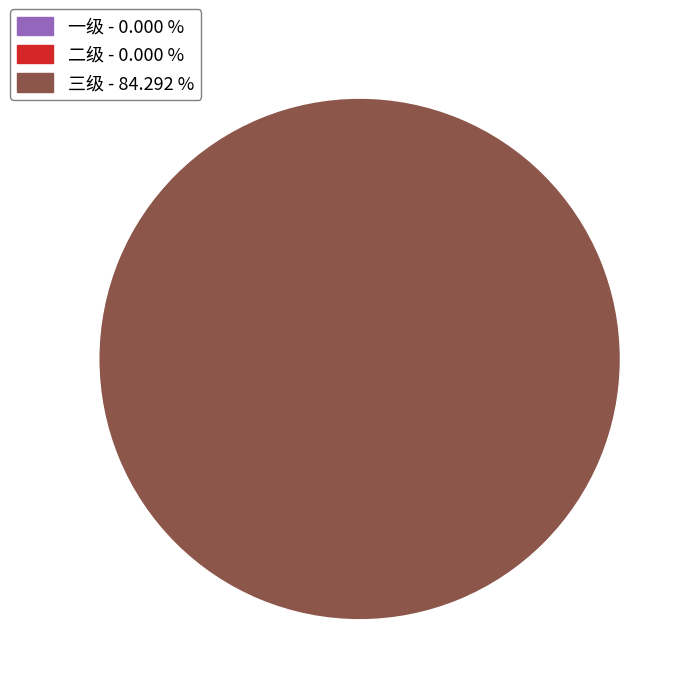

Which slice represents more than half of the pie?

三级